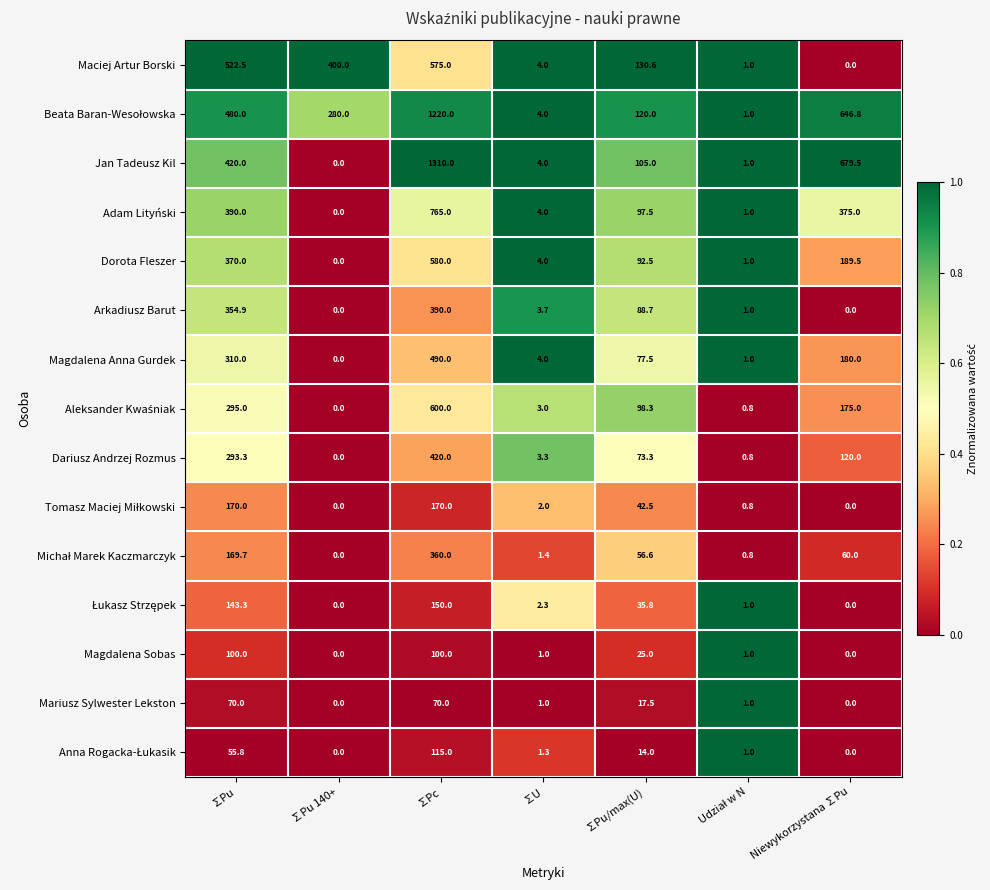

At which category is the sum across all series the highest?

∑Pc